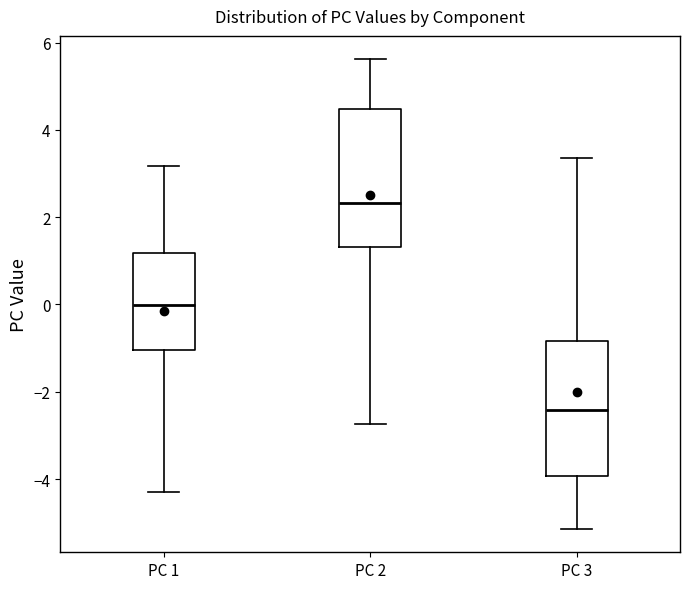

Reading left to right, transcribe this box plot: for each box, give where its median line is, the range the box spans, and where its two whiskers end, as read against the y-axis. The values are not printed on the chart, so give them approximately, as read against the axis.

PC 1: median 0.0, box -1.0 to 1.2, whiskers -4.2 to 3.2
PC 2: median 2.4, box 1.4 to 4.4, whiskers -2.8 to 5.6
PC 3: median -2.4, box -4.0 to -0.8, whiskers -5.2 to 3.4